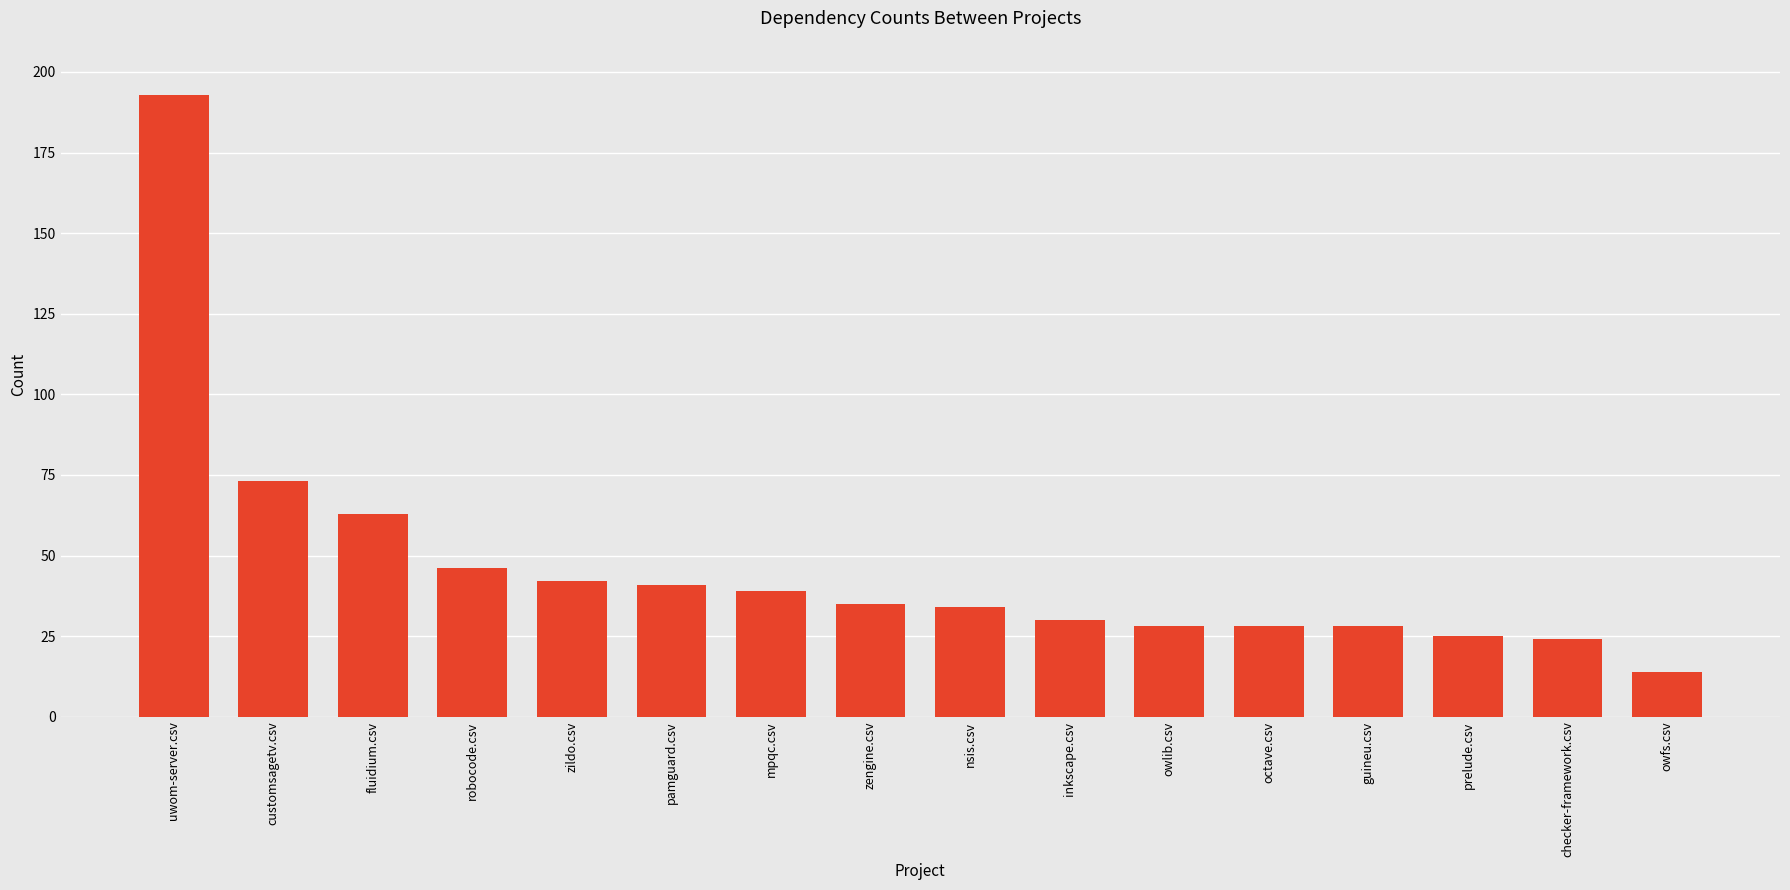

How many bars are there in total?

16